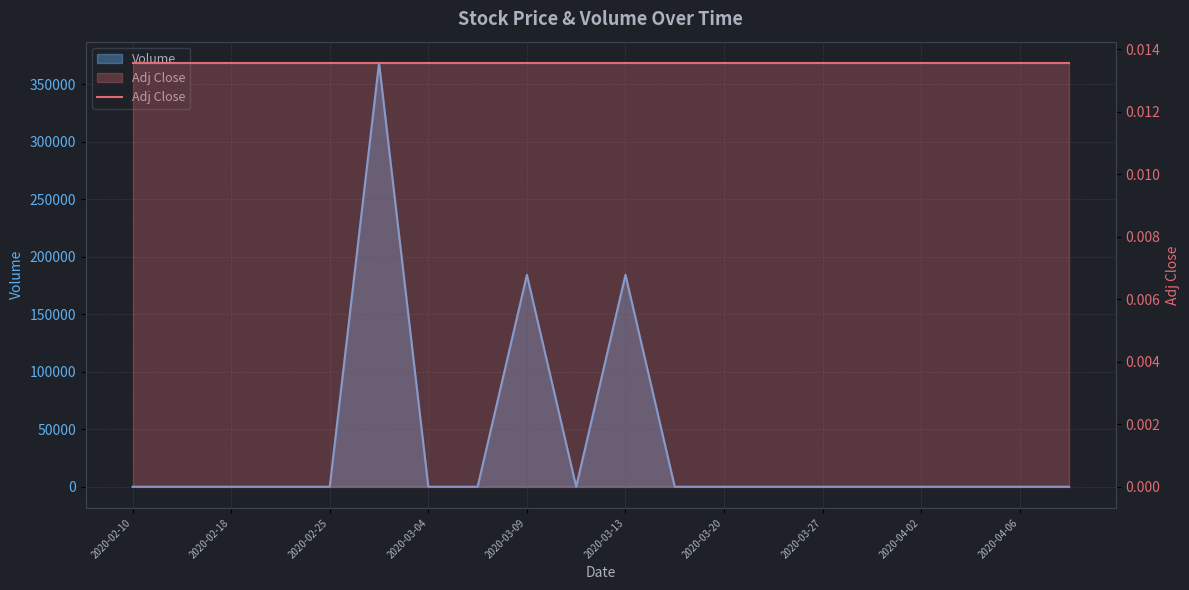

Reading left to right, list all the values displayed in this chart.

2020-02-10=0	2020-02-14=0	2020-02-18=0	2020-02-21=0	2020-02-25=0	2020-03-02=368421	2020-03-04=0	2020-03-06=0	2020-03-09=184210	2020-03-11=0	2020-03-13=184210	2020-03-17=0	2020-03-20=0	2020-03-24=0	2020-03-27=0	2020-03-31=0	2020-04-02=0	2020-04-03=0	2020-04-06=0	2020-04-09=0